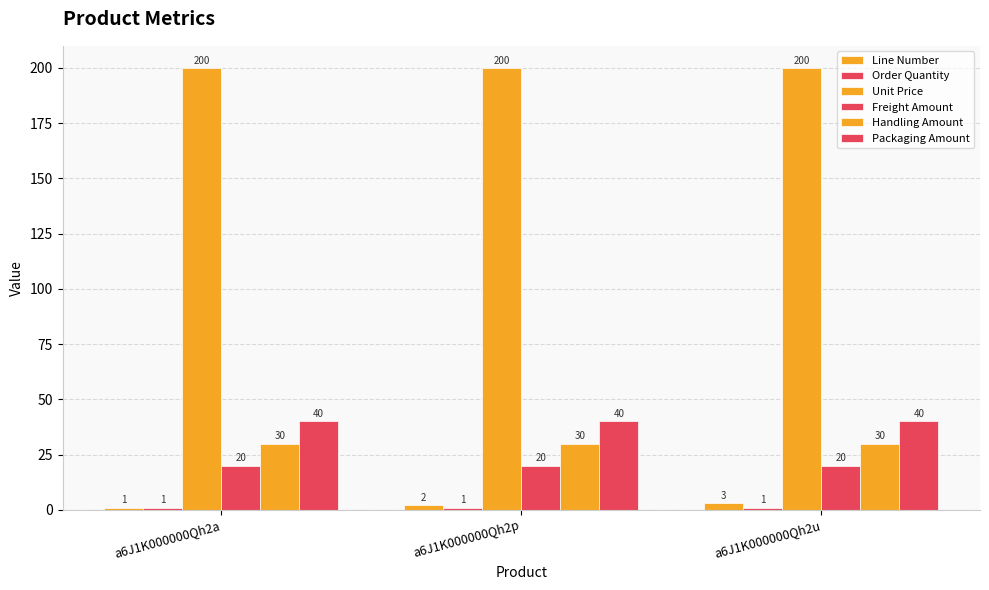

At how many categories does at least one series exceed 158?

3